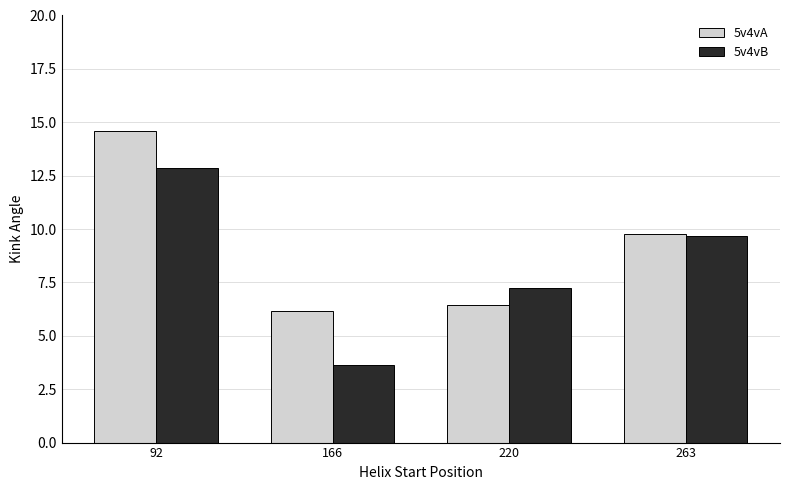

Which series has the largest range (max minus min)?

5v4vB